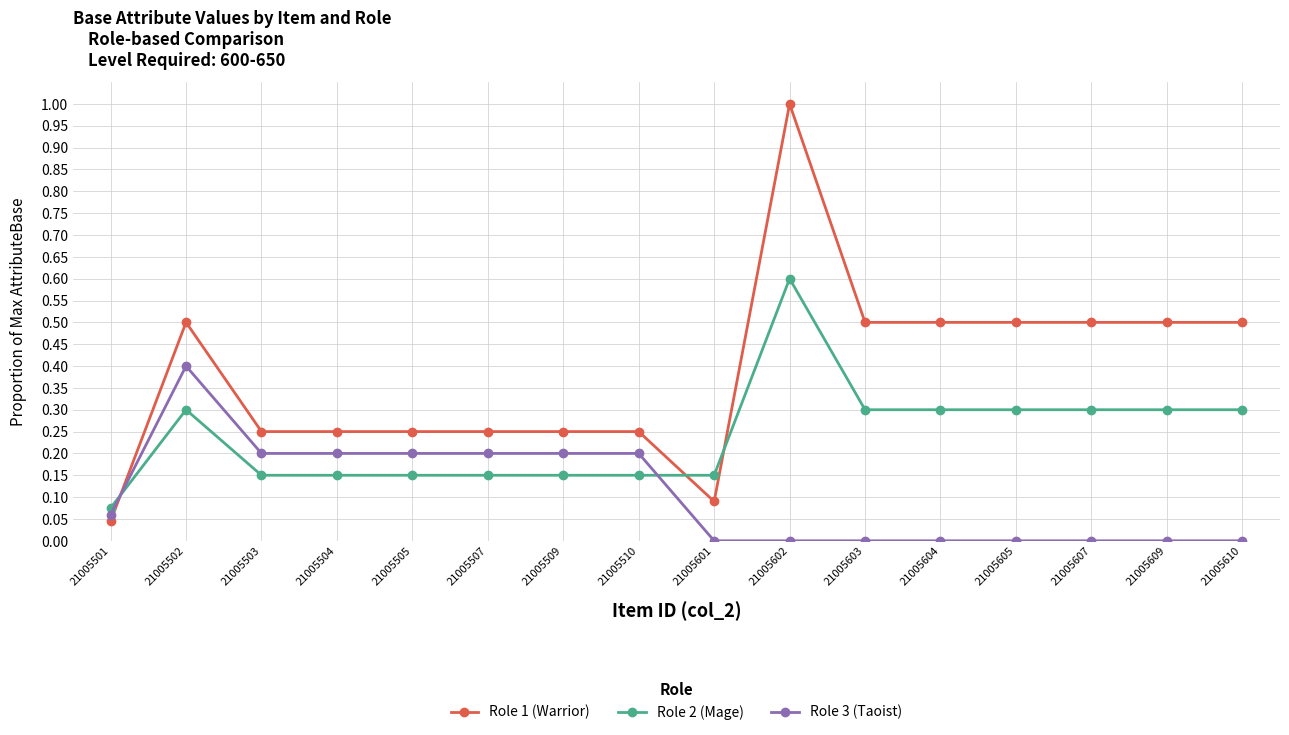

At which category does the chart reach its peak across all series?

21005602